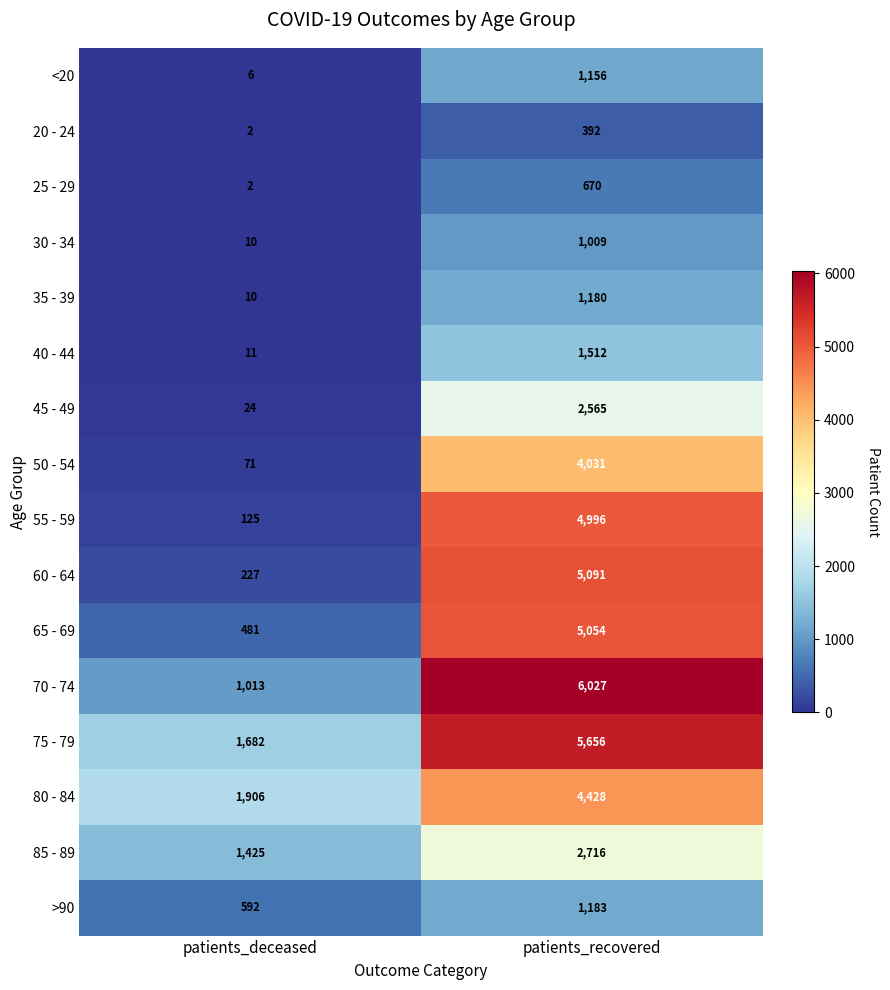

List the series in order of their peak value, lowest first.

20 - 24, 25 - 29, 30 - 34, <20, 35 - 39, >90, 40 - 44, 45 - 49, 85 - 89, 50 - 54, 80 - 84, 55 - 59, 65 - 69, 60 - 64, 75 - 79, 70 - 74